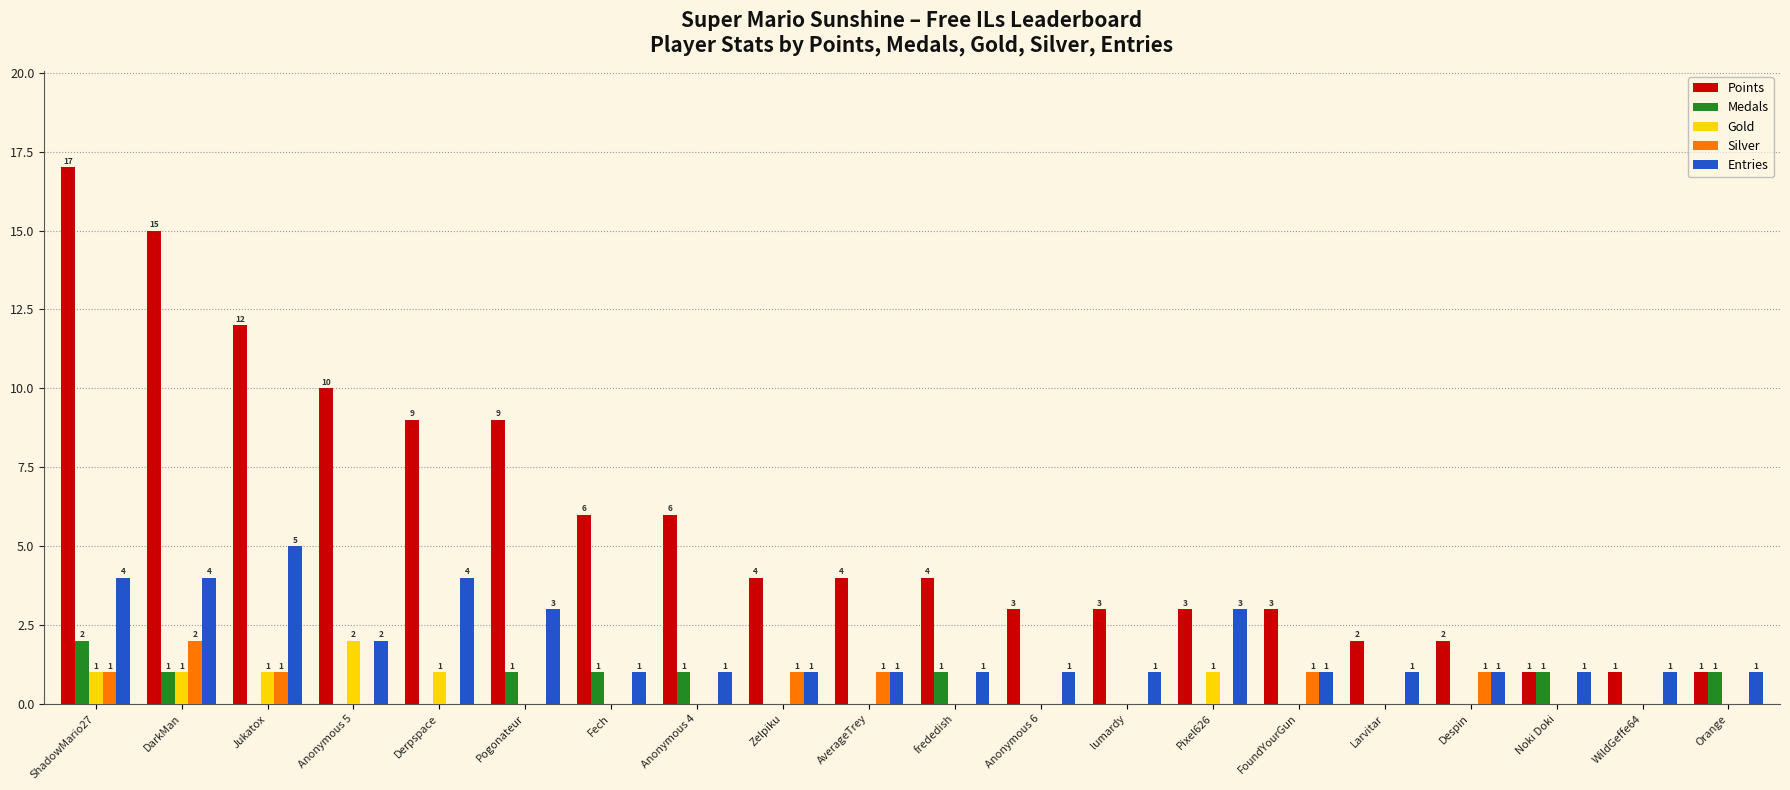

How many Entries values are between 1 and 3?

16